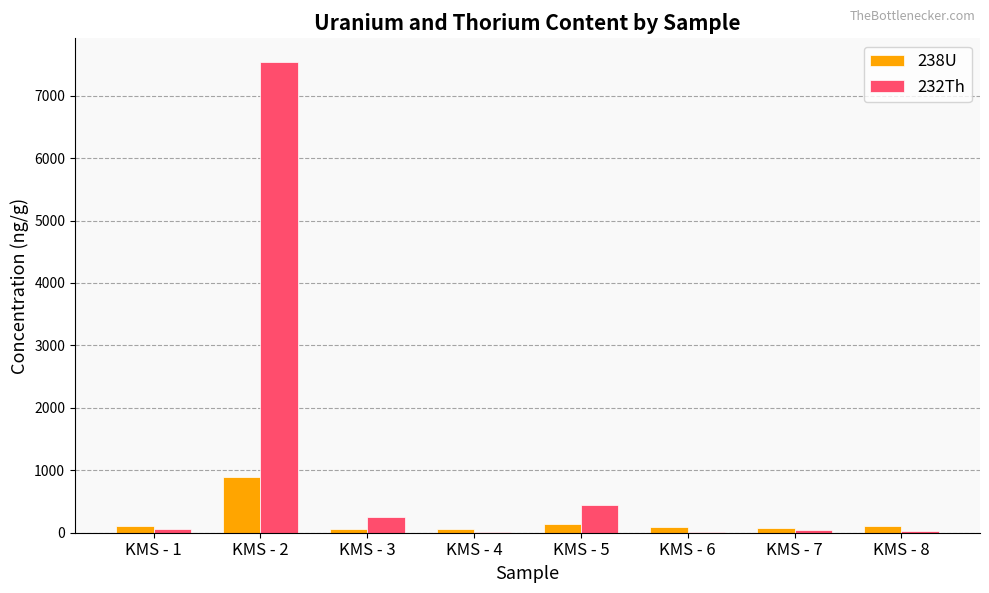

At which category is the sum across all series the highest?

KMS - 2